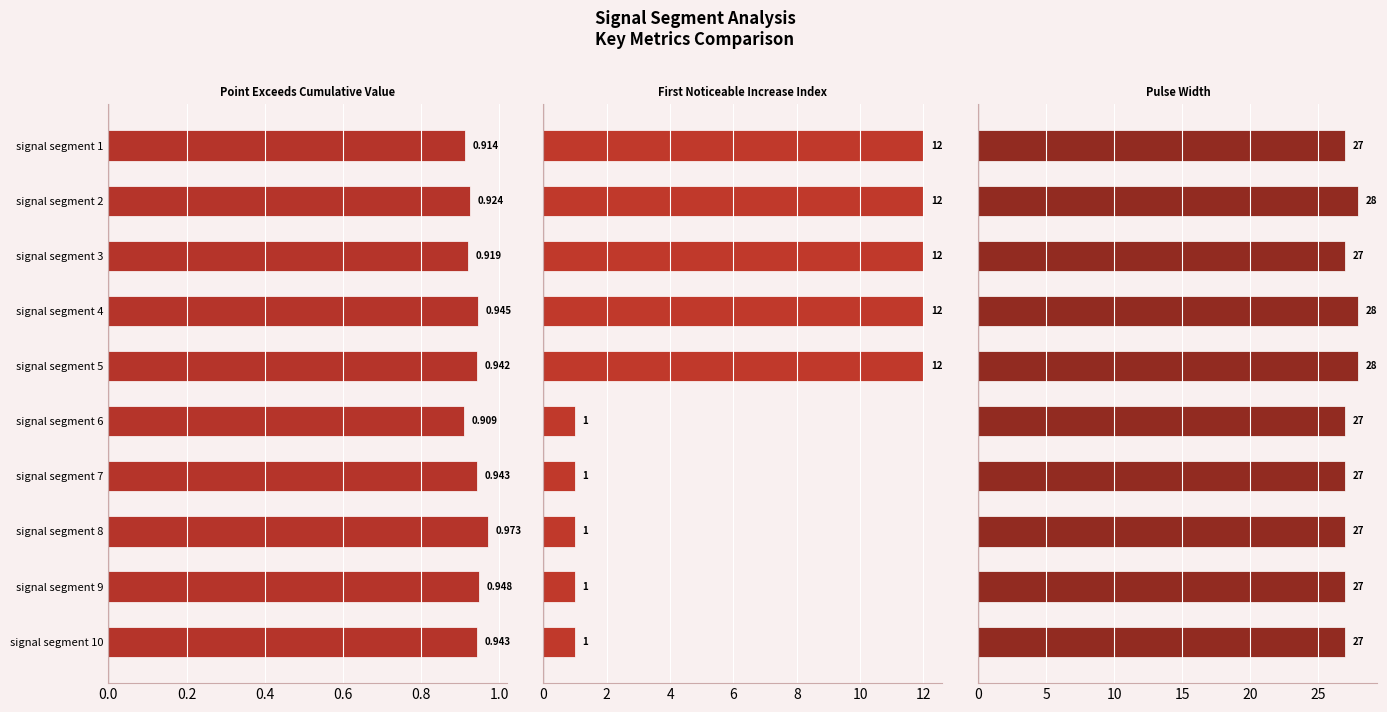

True or false: First_Noticeable_Increase_Index has a value of 1.7 at signal segment 8.

False